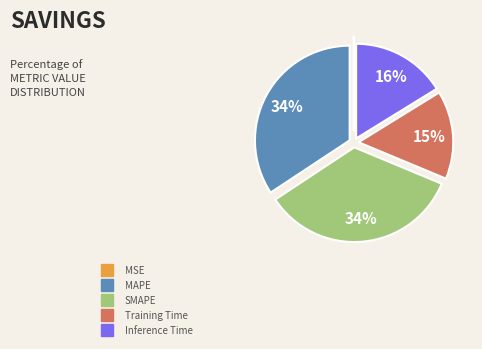

What percentage is the SMAPE slice, to the nearest percent?

34%